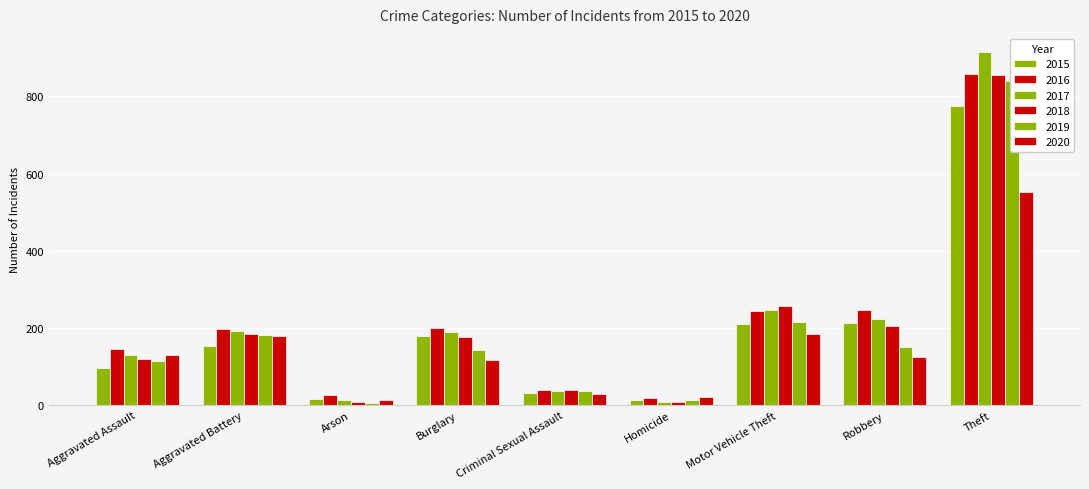

Reading right to left, what are all the values shown in this chart?

2015: Theft=774	Robbery=212	Motor Vehicle Theft=211	Homicide=13	Criminal Sexual Assault=31	Burglary=178	Arson=15	Aggravated Battery=154	Aggravated Assault=95
2016: Theft=858	Robbery=247	Motor Vehicle Theft=245	Homicide=18	Criminal Sexual Assault=39	Burglary=201	Arson=25	Aggravated Battery=196	Aggravated Assault=146
2017: Theft=916	Robbery=224	Motor Vehicle Theft=247	Homicide=8	Criminal Sexual Assault=37	Burglary=189	Arson=12	Aggravated Battery=191	Aggravated Assault=131
2018: Theft=856	Robbery=204	Motor Vehicle Theft=256	Homicide=8	Criminal Sexual Assault=38	Burglary=176	Arson=8	Aggravated Battery=183	Aggravated Assault=119
2019: Theft=841	Robbery=150	Motor Vehicle Theft=216	Homicide=14	Criminal Sexual Assault=37	Burglary=143	Arson=6	Aggravated Battery=182	Aggravated Assault=113
2020: Theft=551	Robbery=124	Motor Vehicle Theft=184	Homicide=22	Criminal Sexual Assault=28	Burglary=116	Arson=12	Aggravated Battery=180	Aggravated Assault=131